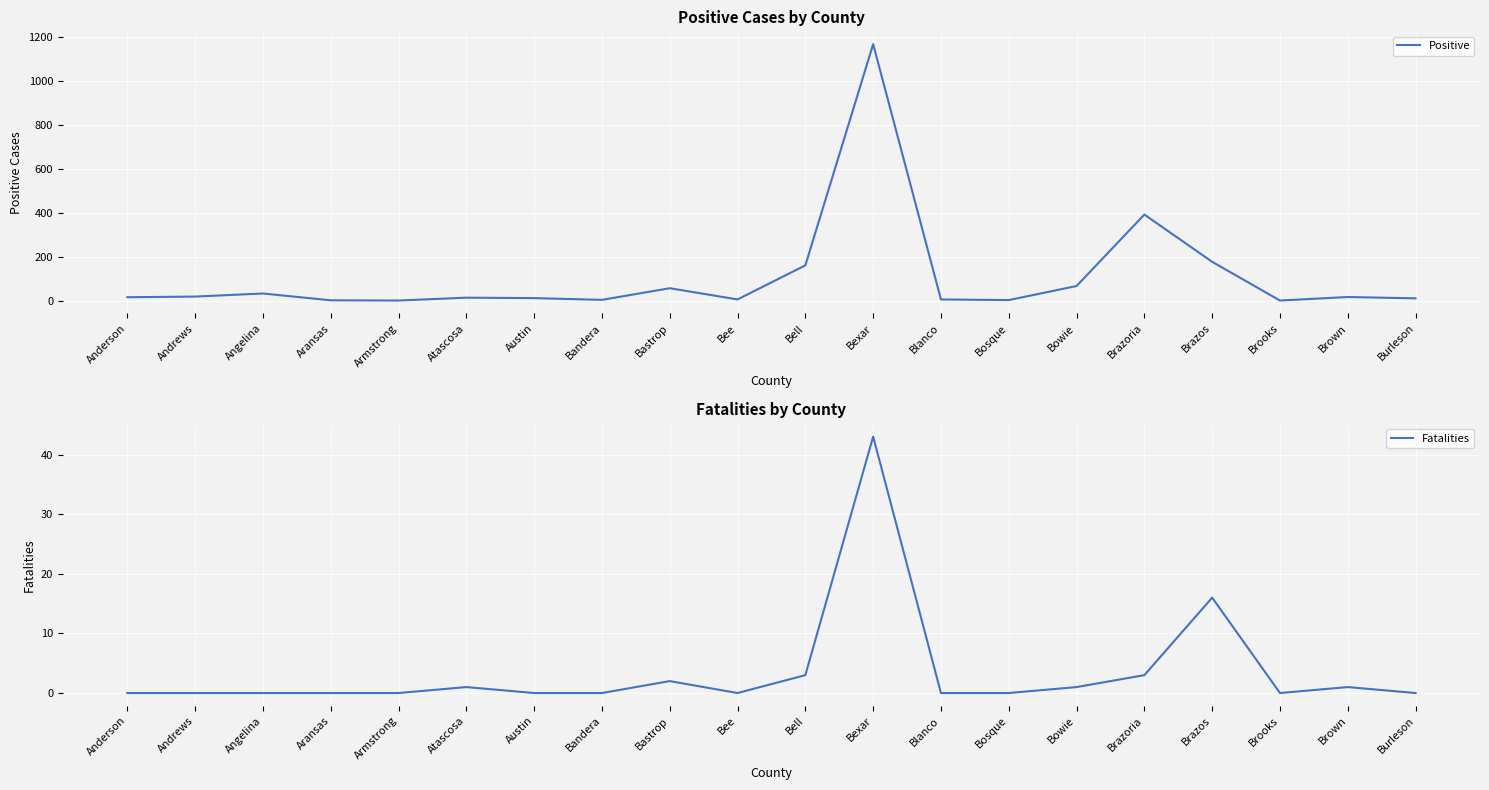

What is the difference between the maximum and minimum values in the Positive series?

1166